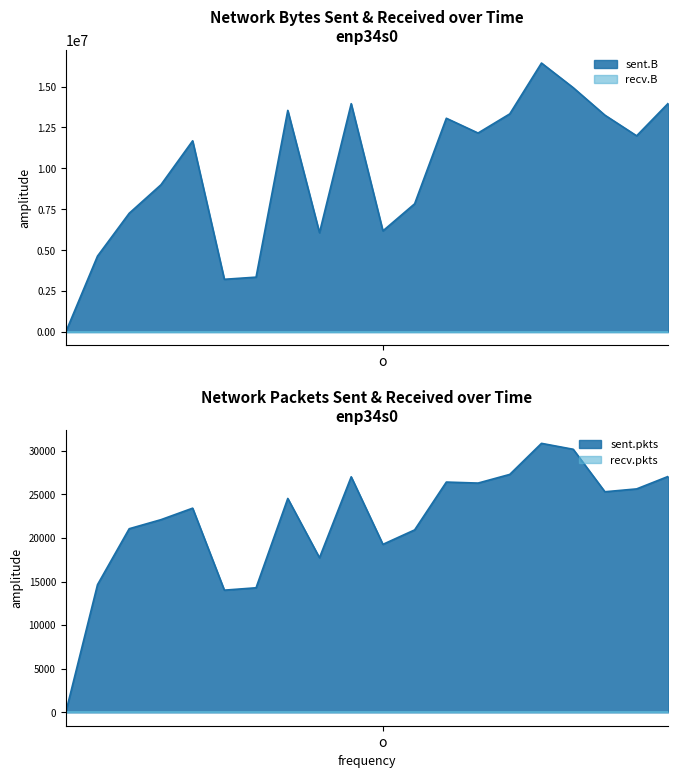

True or false: sent.B and sent.pkts cross at least once.

False